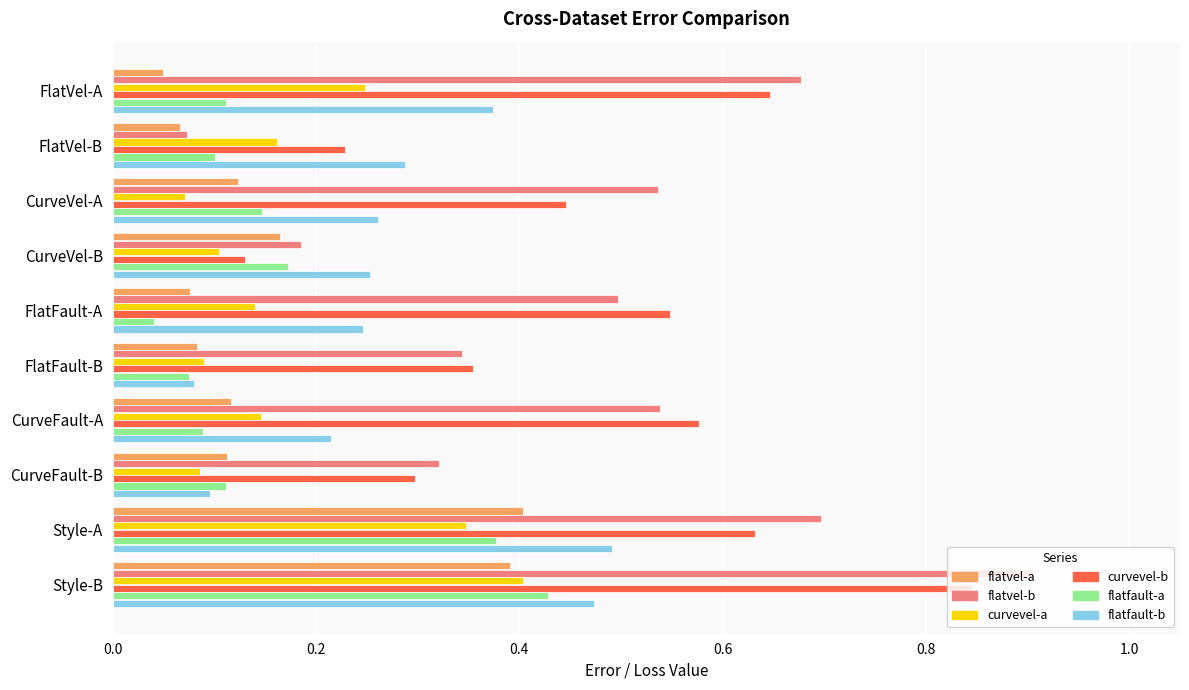

Which series has the largest range (max minus min)?

flatvel-b